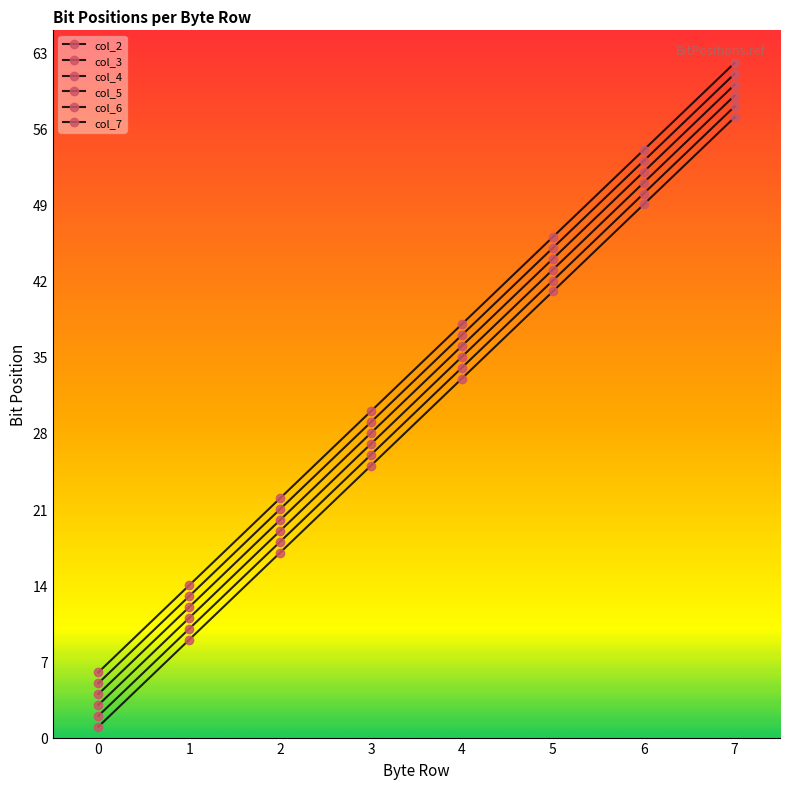

How many series are shown in this chart?

6